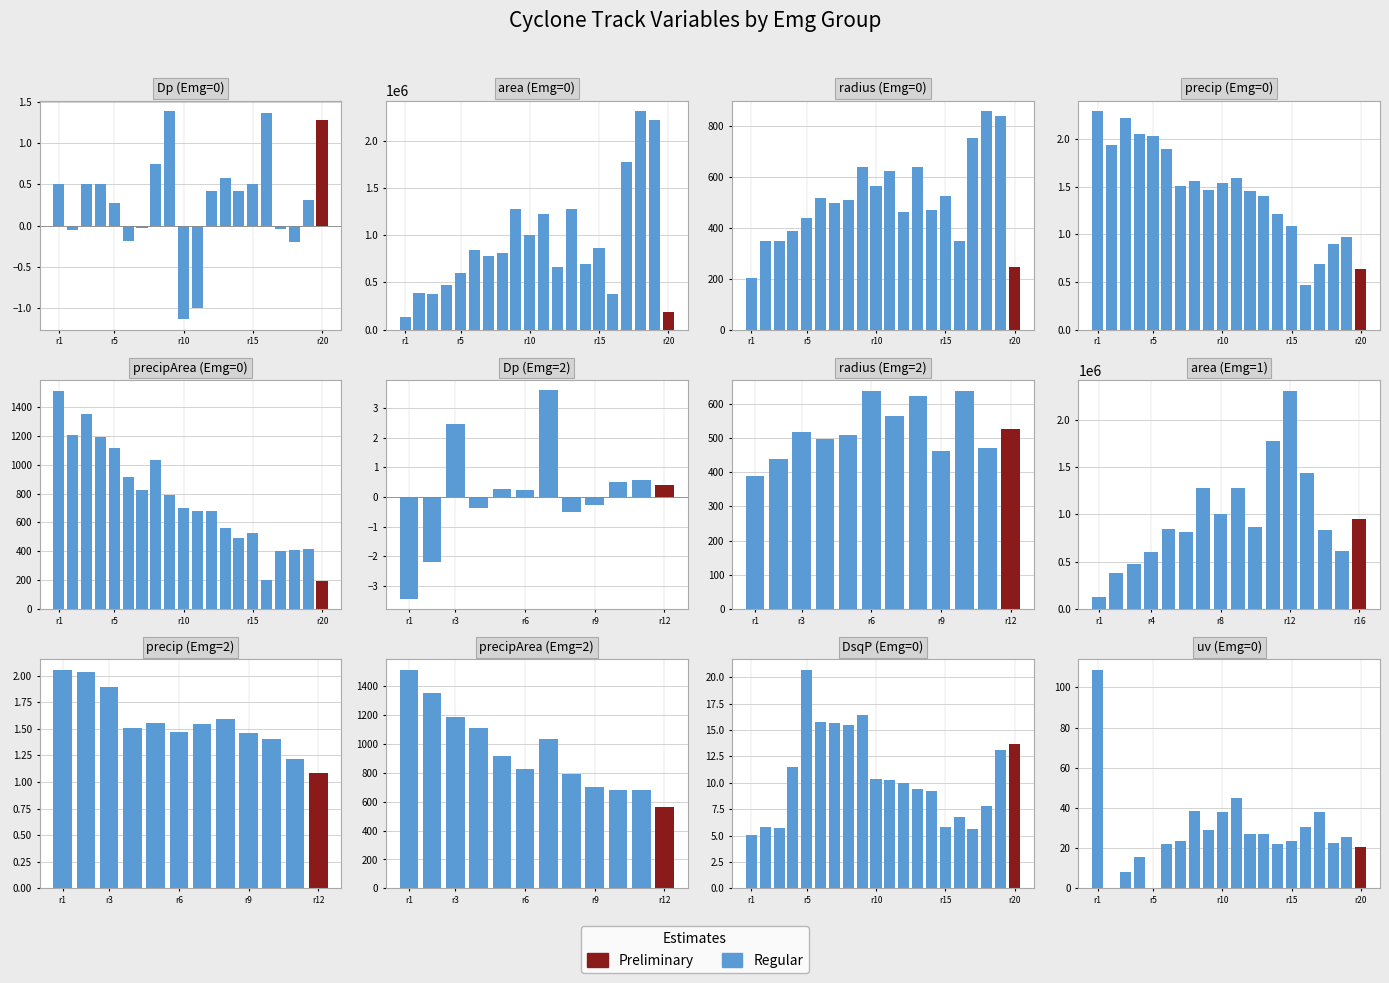

What is the change in value from 7 to 14?

-14.9